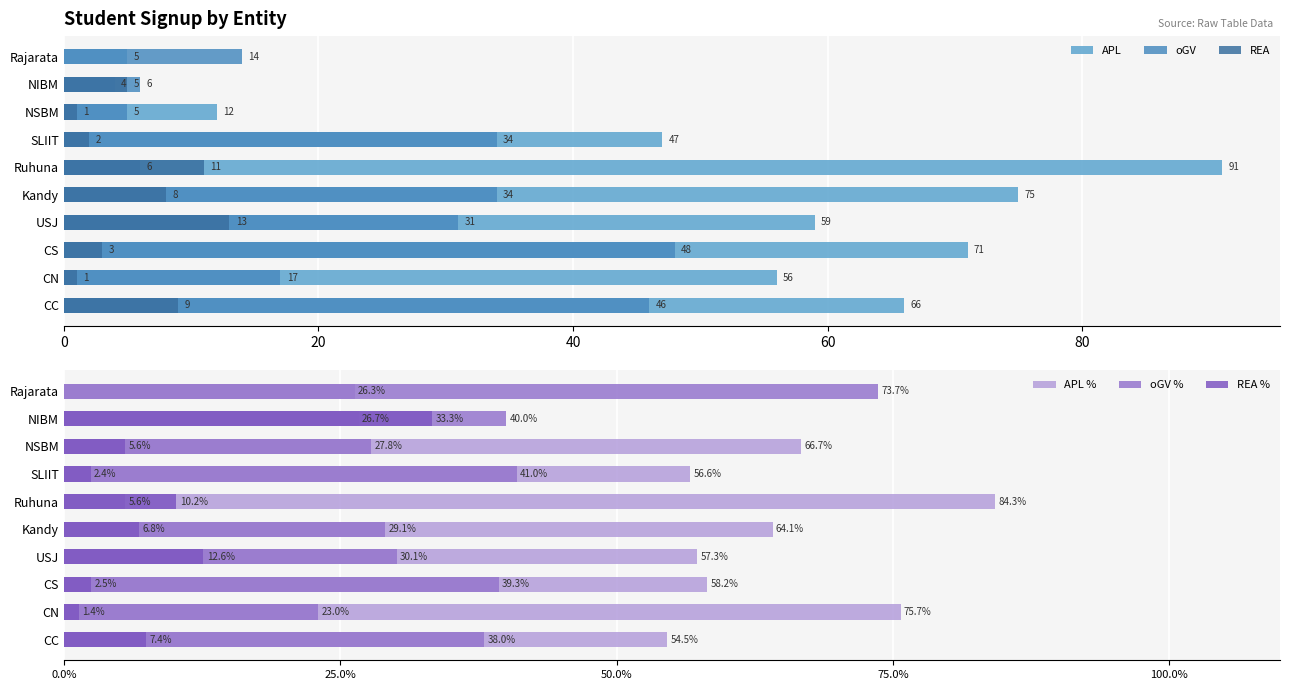

At CS, list the series in order from largest to smallest.

APL, APL %, oGV, oGV %, REA, REA %